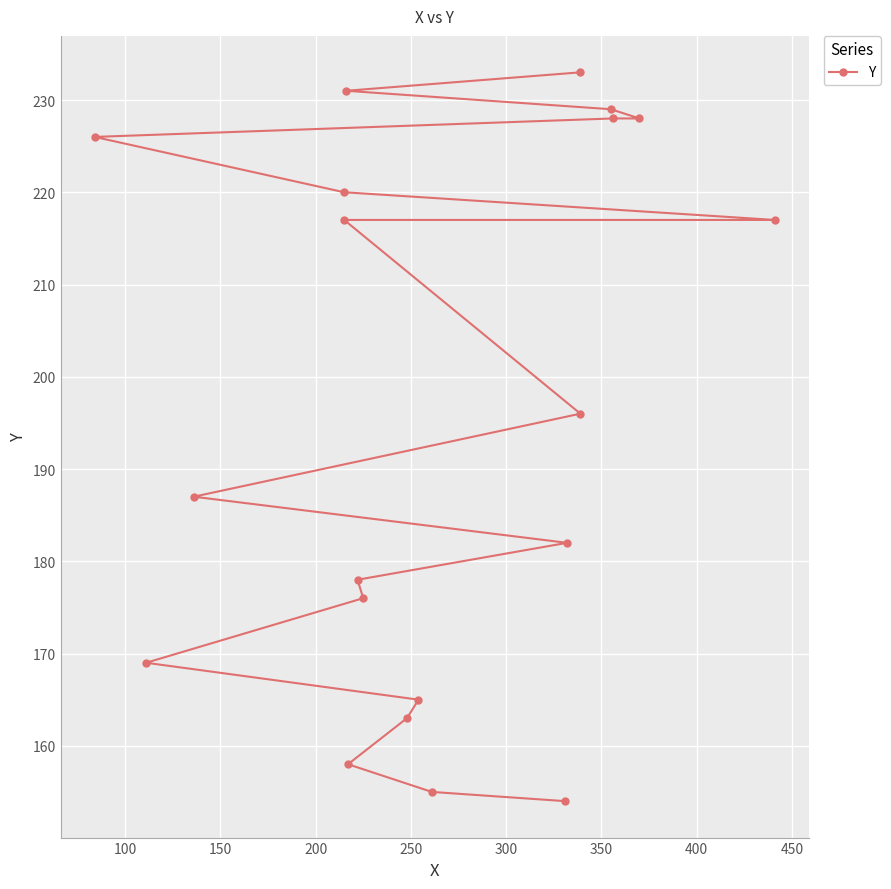

Does the chart display data point markers on the line(s)?

Yes